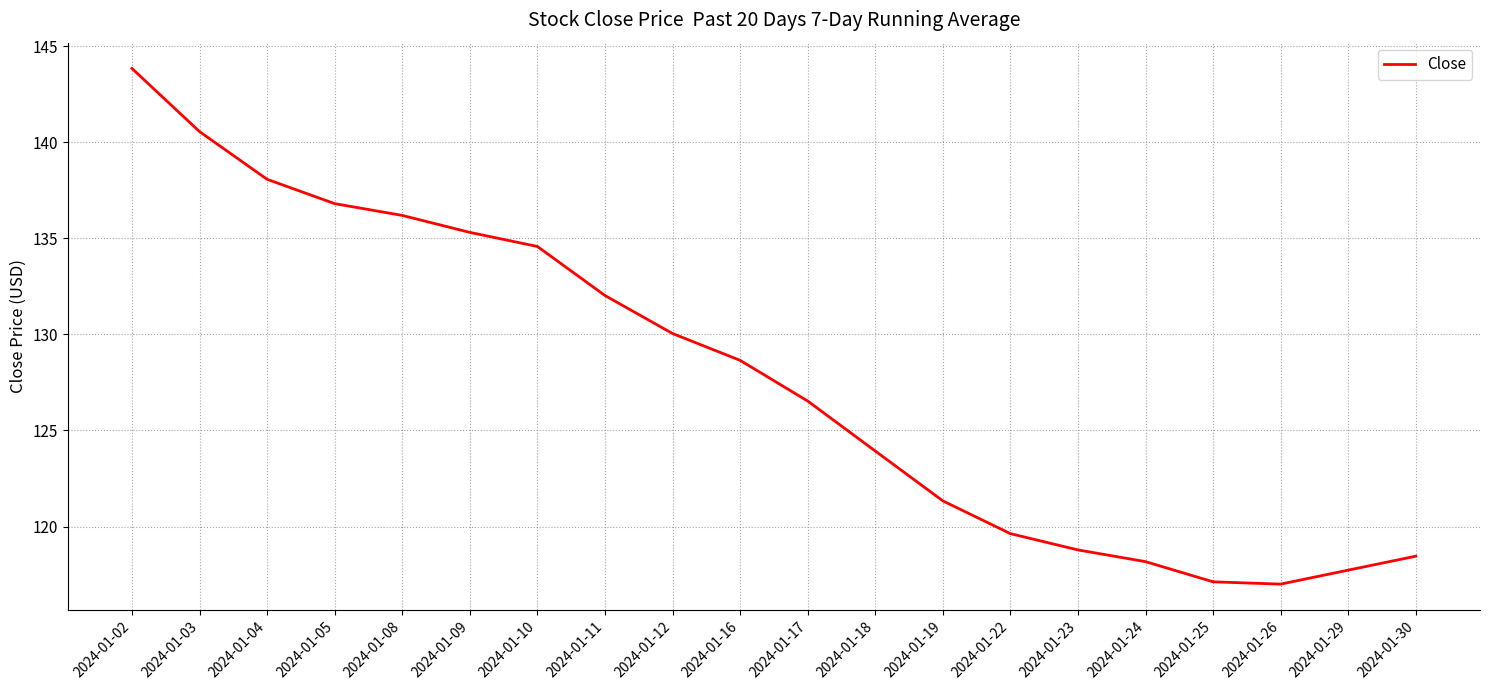

How many distinct data groups are displayed?

1